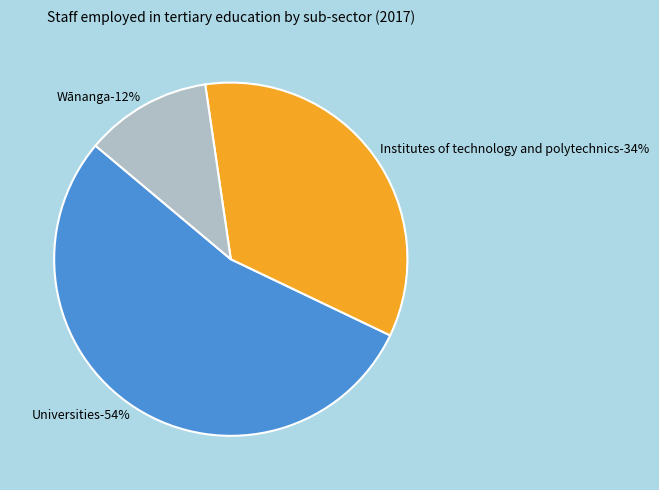

Combined, what portion of the pie is Wānanga and Institutes of technology and polytechnics?

46.0%